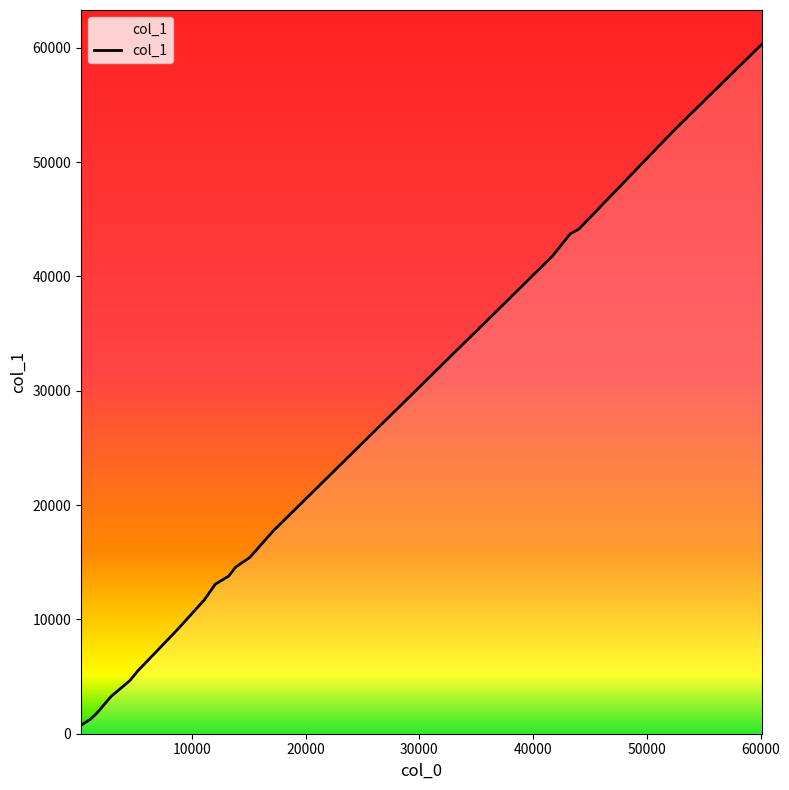

What is the greatest value displayed?

60285